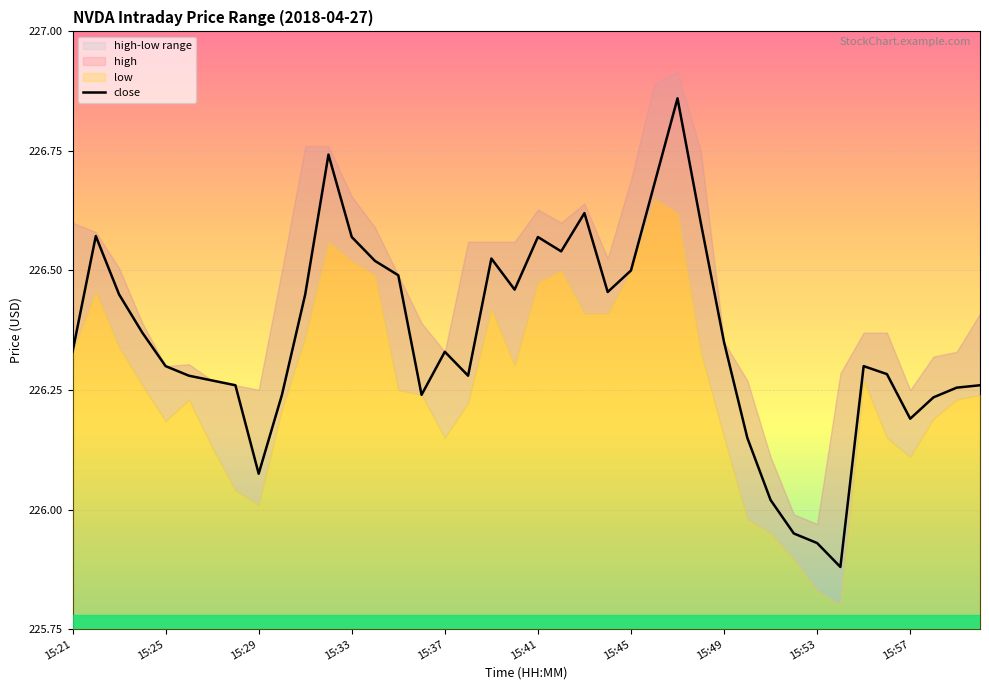

What is the average value?

226.4